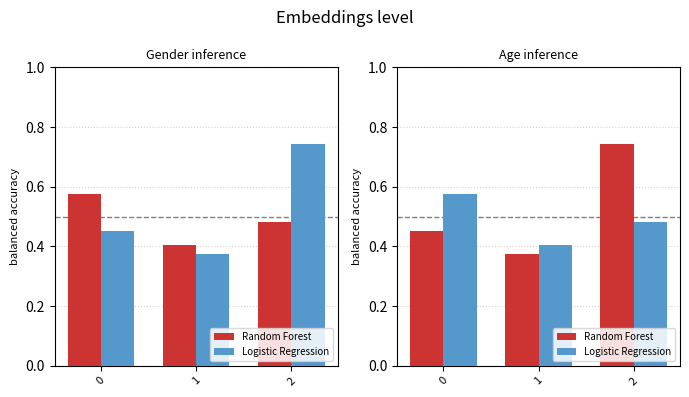

What is the difference between the Random Forest values at 1 and 2?

0.4